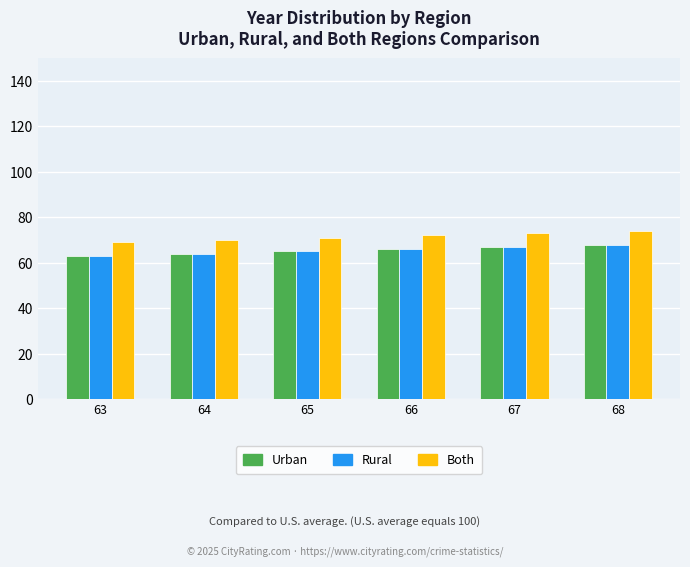

What is the maximum value for Both?

74